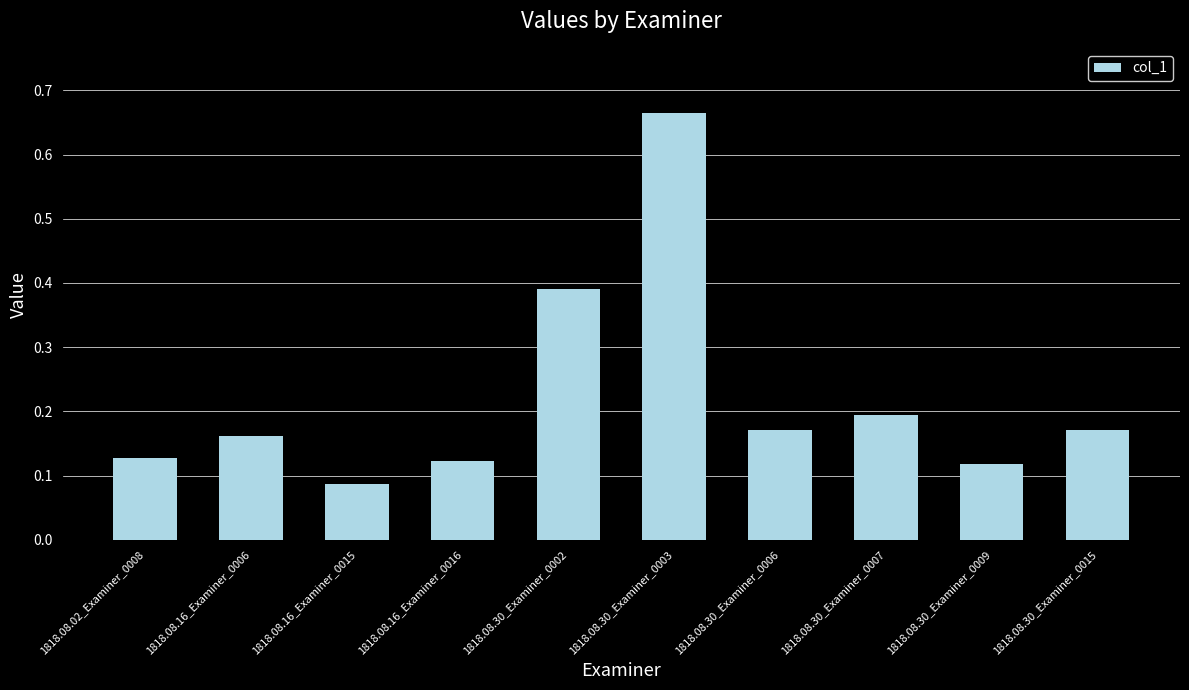

What is the label of the 6th bar from the right?

1818.08.30_Examiner_0002